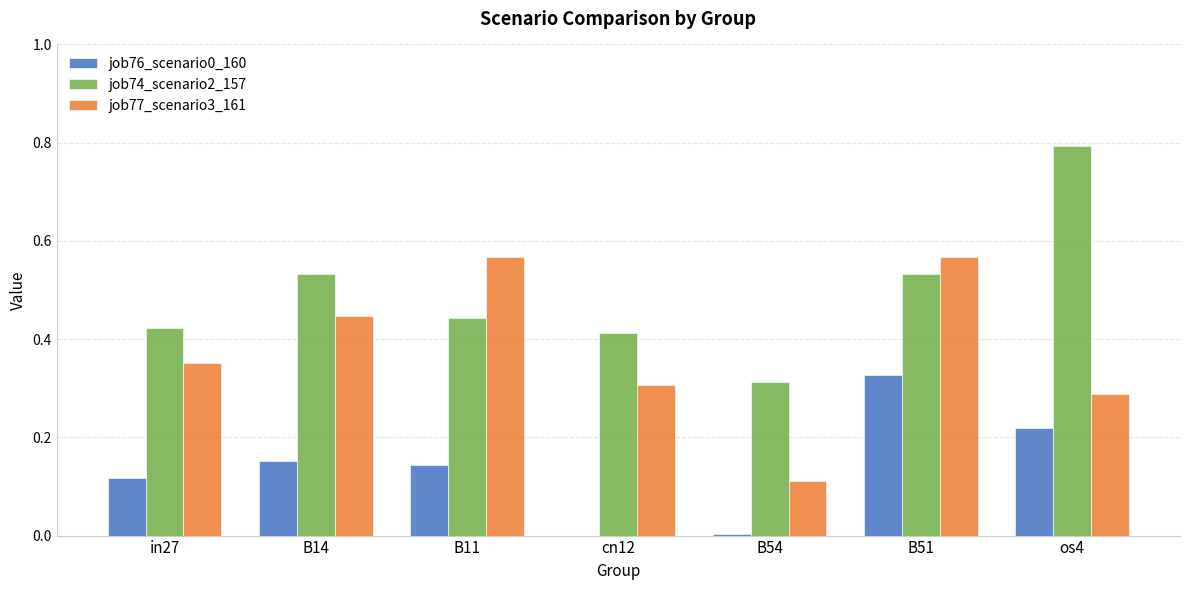

What is the sum of the job77_scenario3_161 values at B14 and B51?

1.0